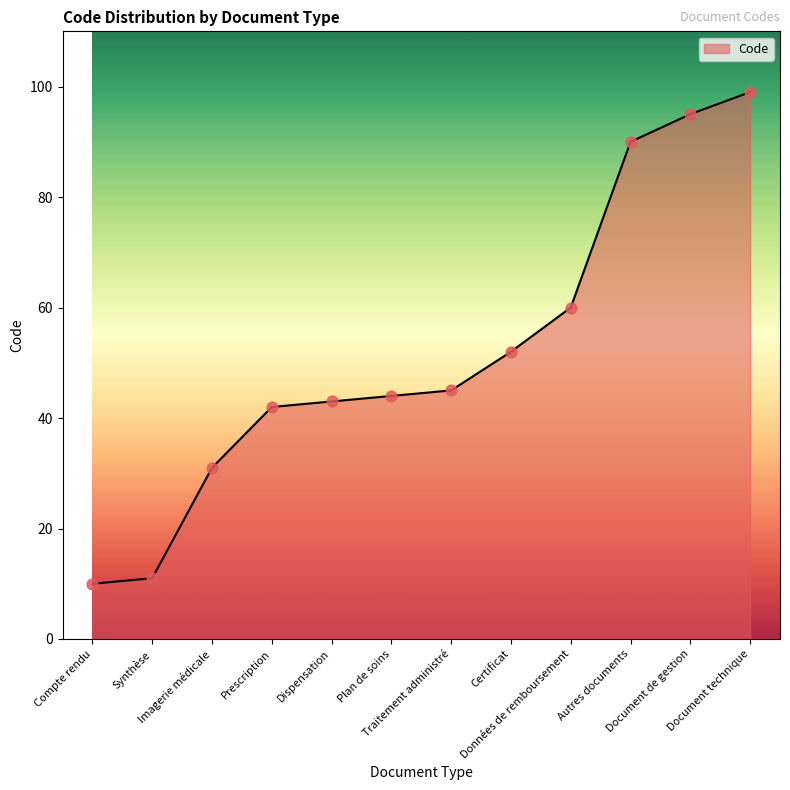

Approximately how many times larger is the value at Document technique compared to Document de gestion?

1.0